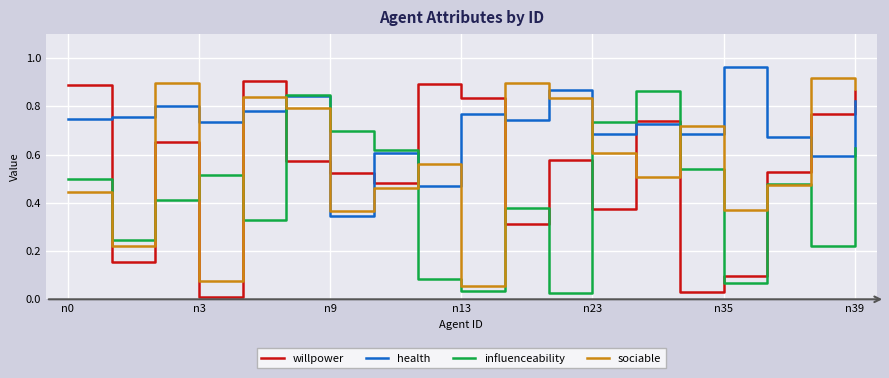

Which category has the highest value across all series?

n35